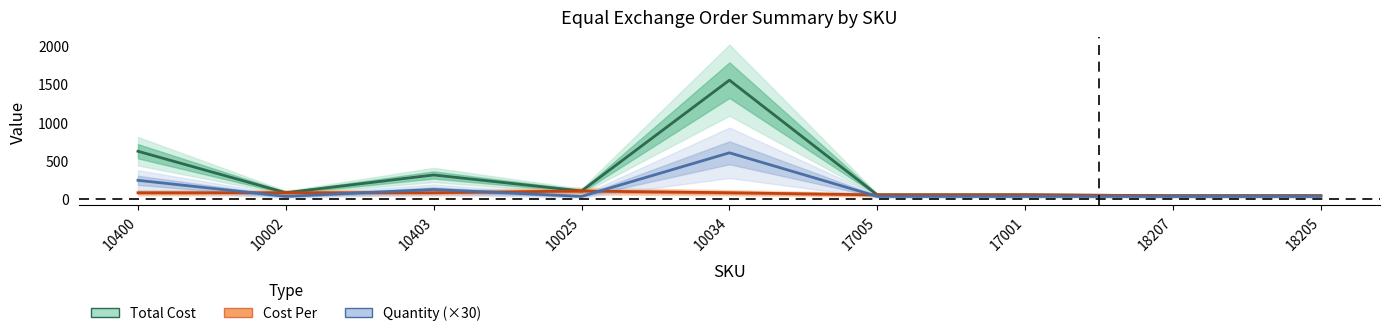

True or false: Total Cost and Quantity cross at least once.

False